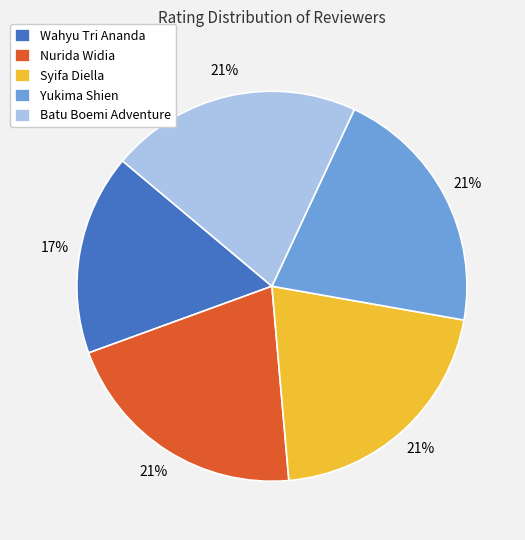

Is there any slice that represents more than half of the pie?

No